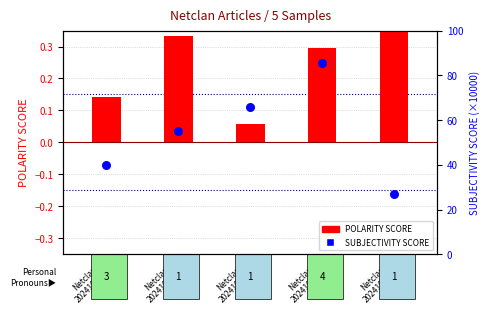

Which series has the largest total across all categories?

SUBJECTIVITY SCORE